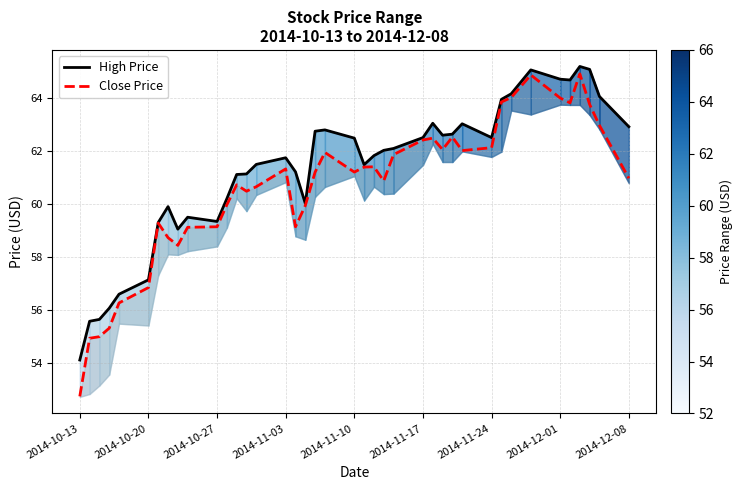

True or false: High Price and Close Price cross at least once.

False